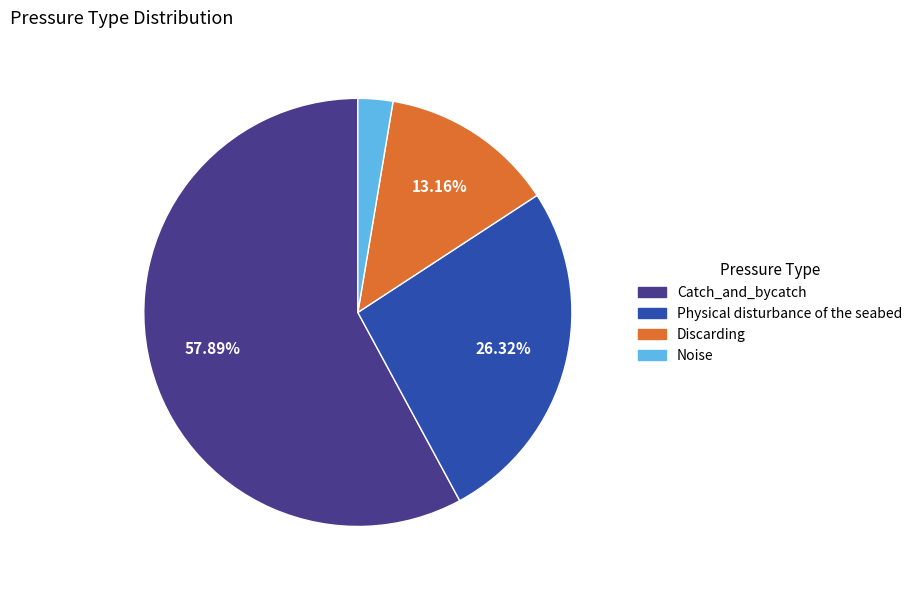

What portion of the pie excludes Catch_and_bycatch?

42.1%